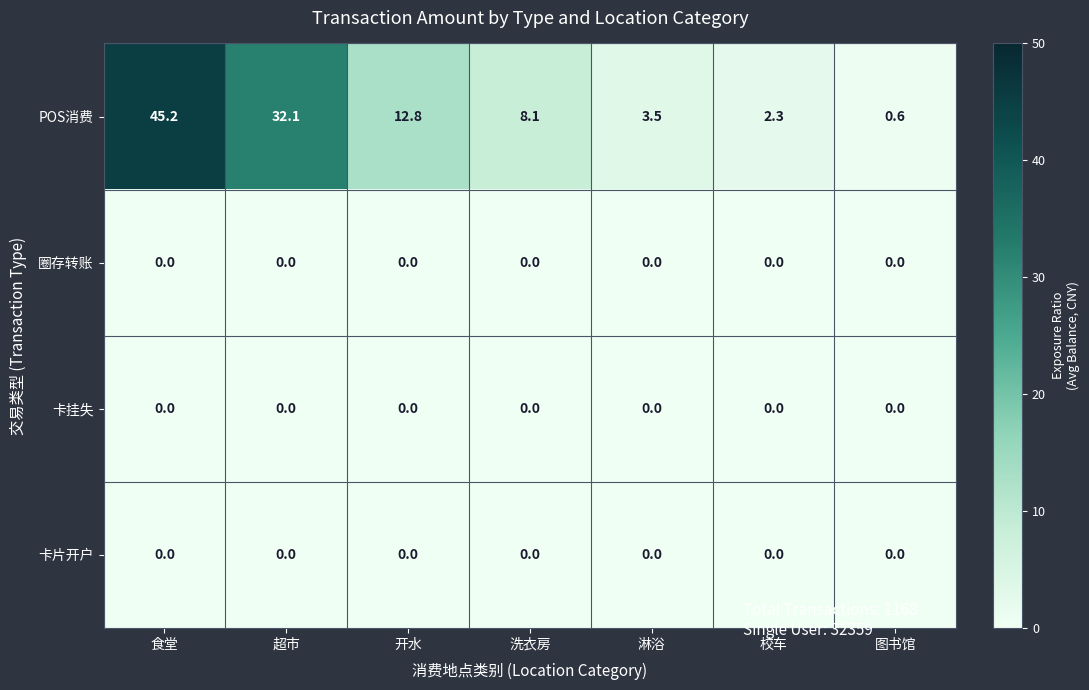

Which series changed the most between 超市 and 图书馆?

POS消费